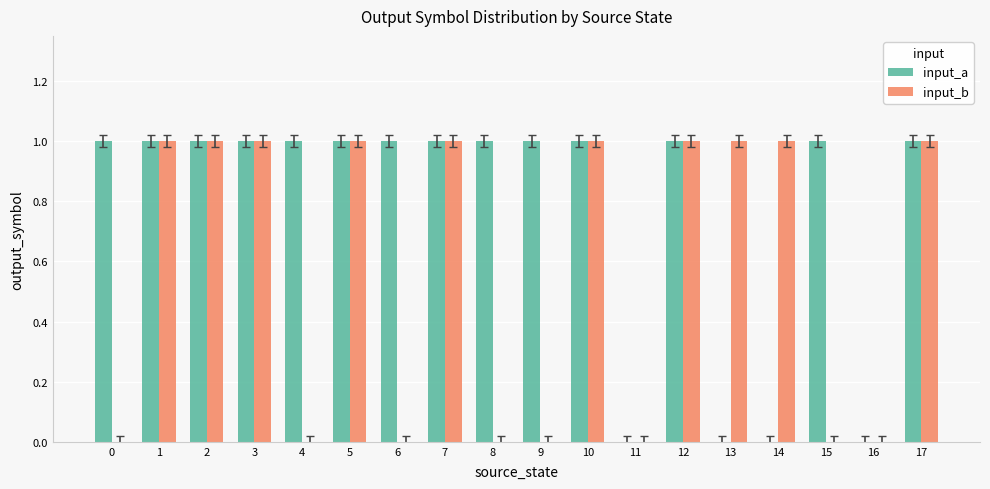

What are all the series names shown in the legend?

input_a, input_b